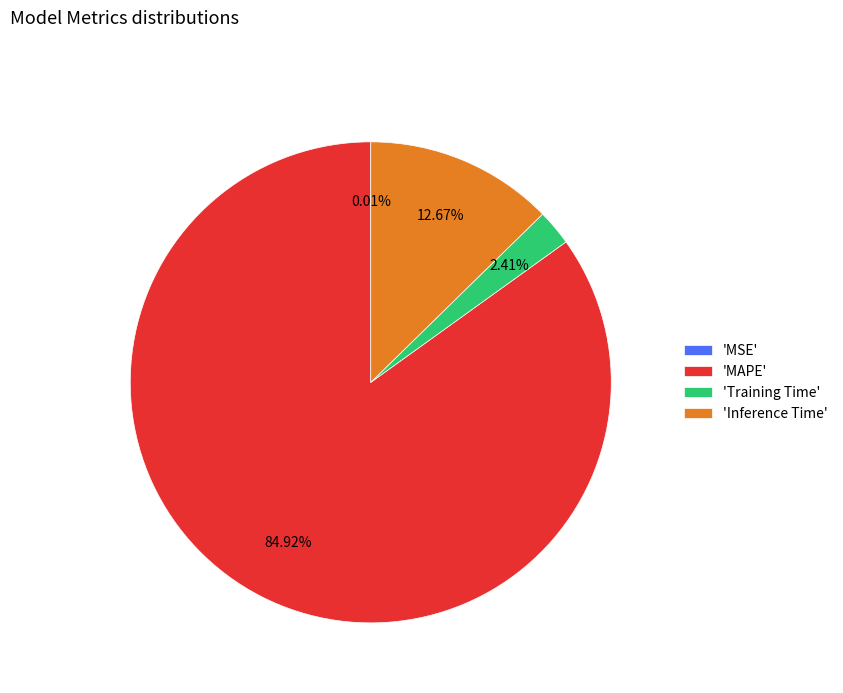

Combined, do 'Training Time' and 'Inference Time' account for over 50%?

No